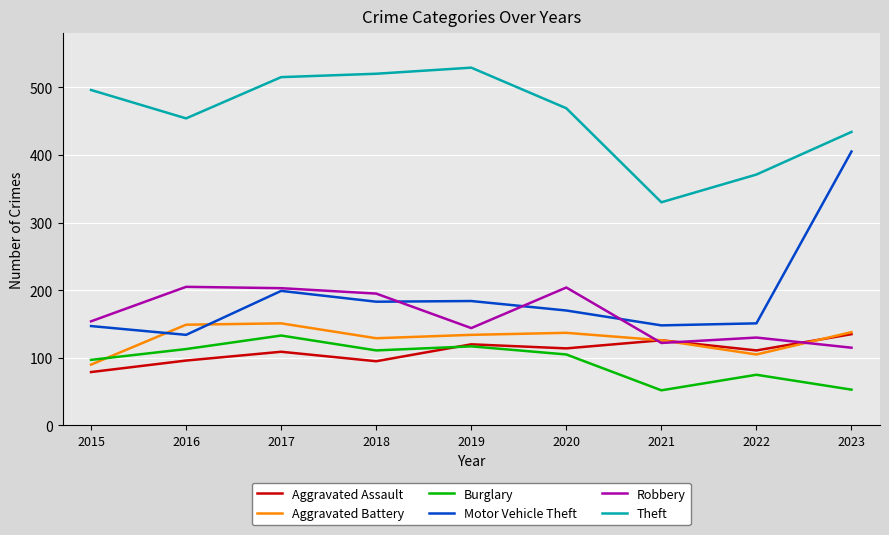

What is the difference between the highest and lowest values at 2020?

364